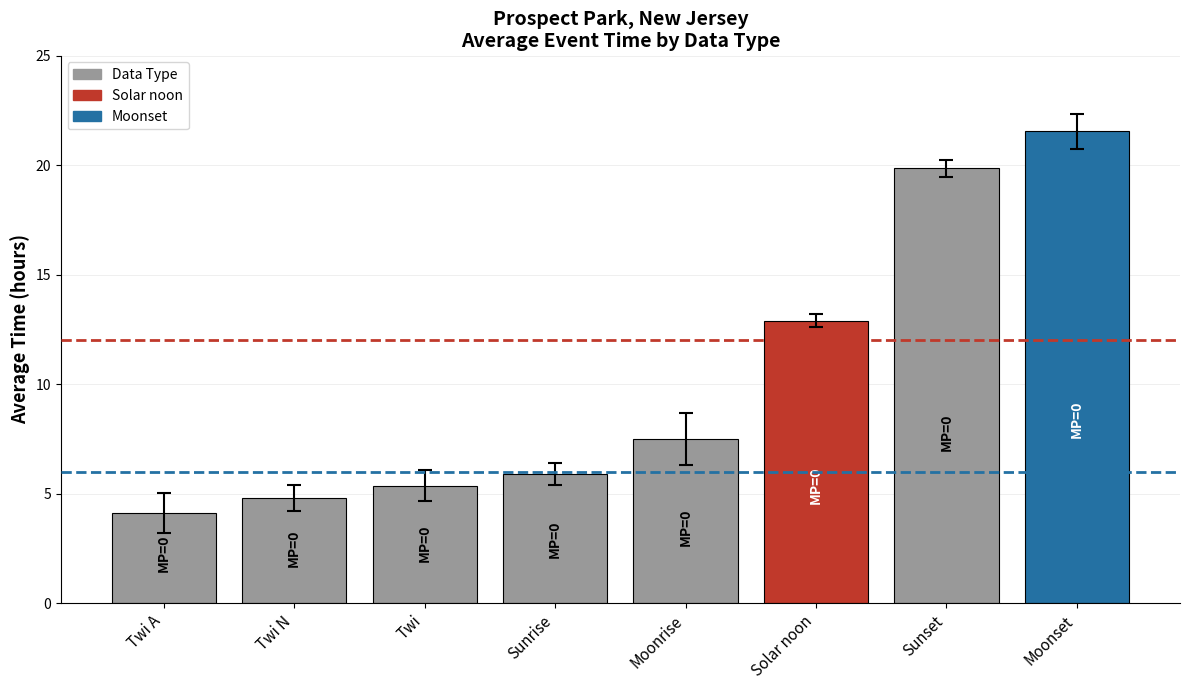

At which category does the chart reach its minimum across all series?

Twi A